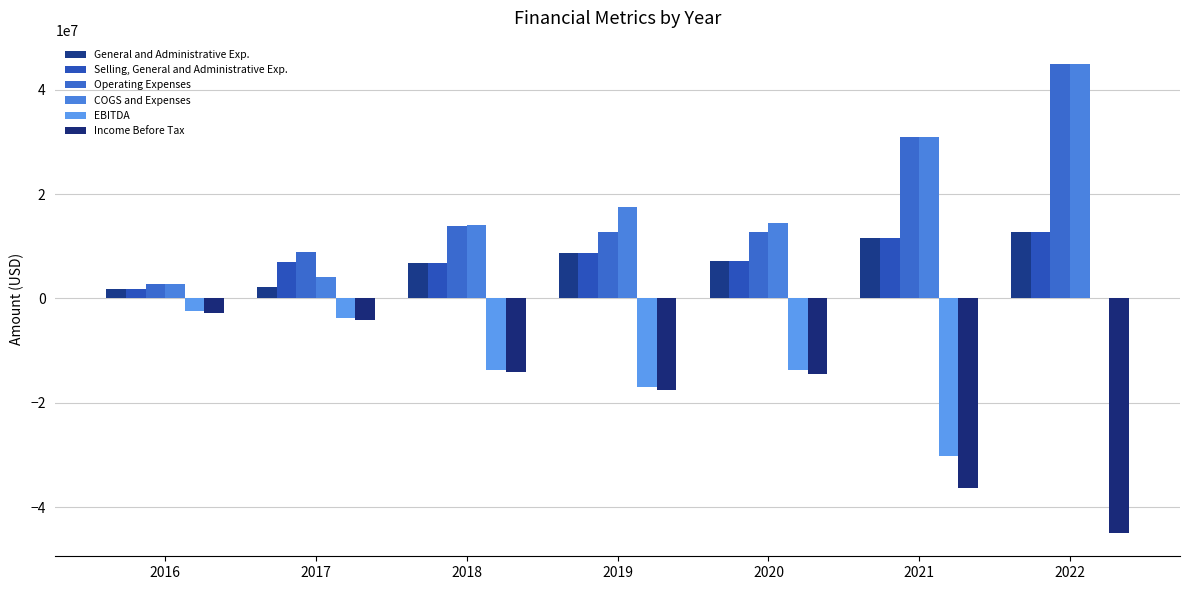

The COGS and Expenses series shows 3081368 at 2020. True or false?

False